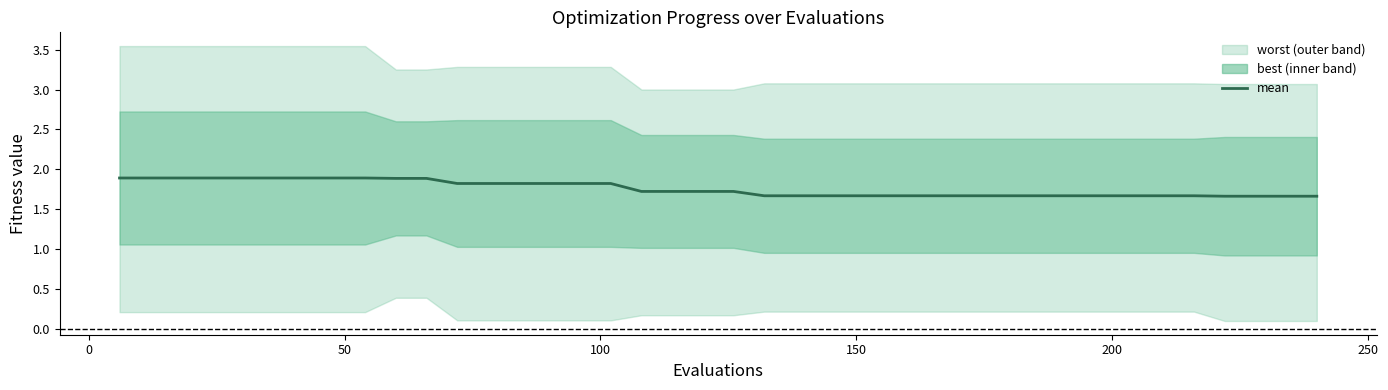

True or false: the data shows 2.9 at 16.

False